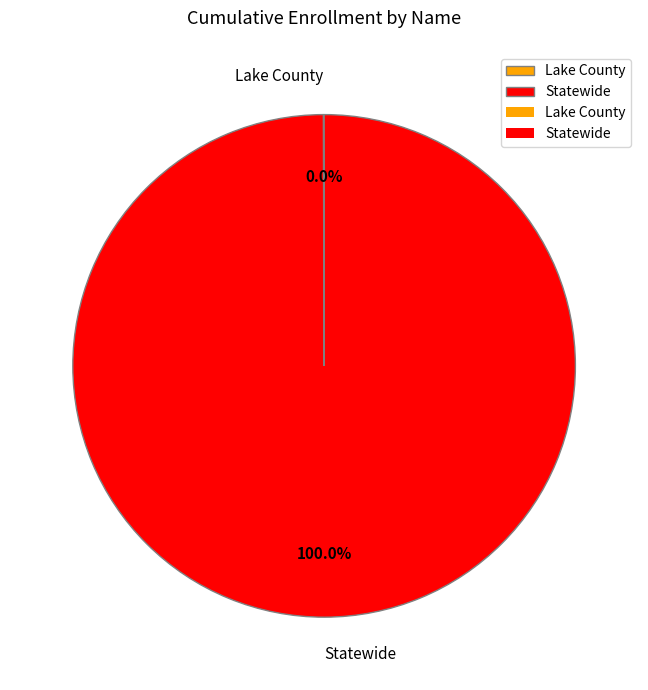

Which category has the biggest portion of the pie?

Statewide